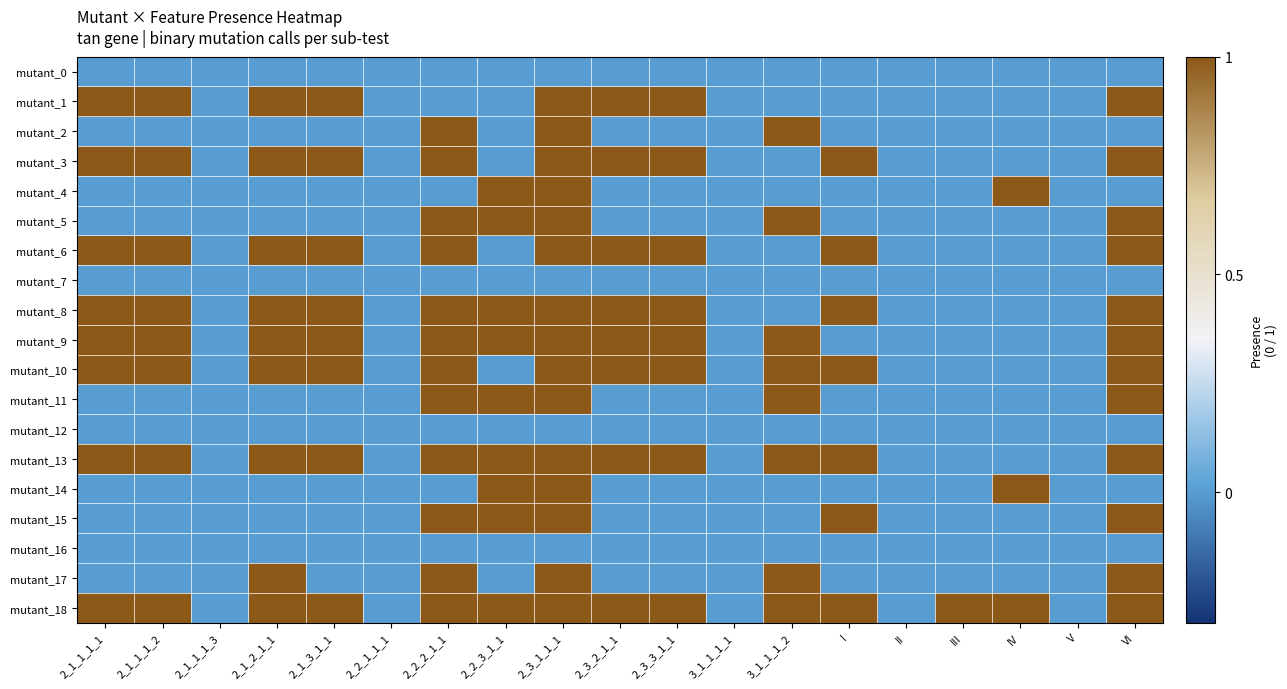

How many distinct data groups are displayed?

19